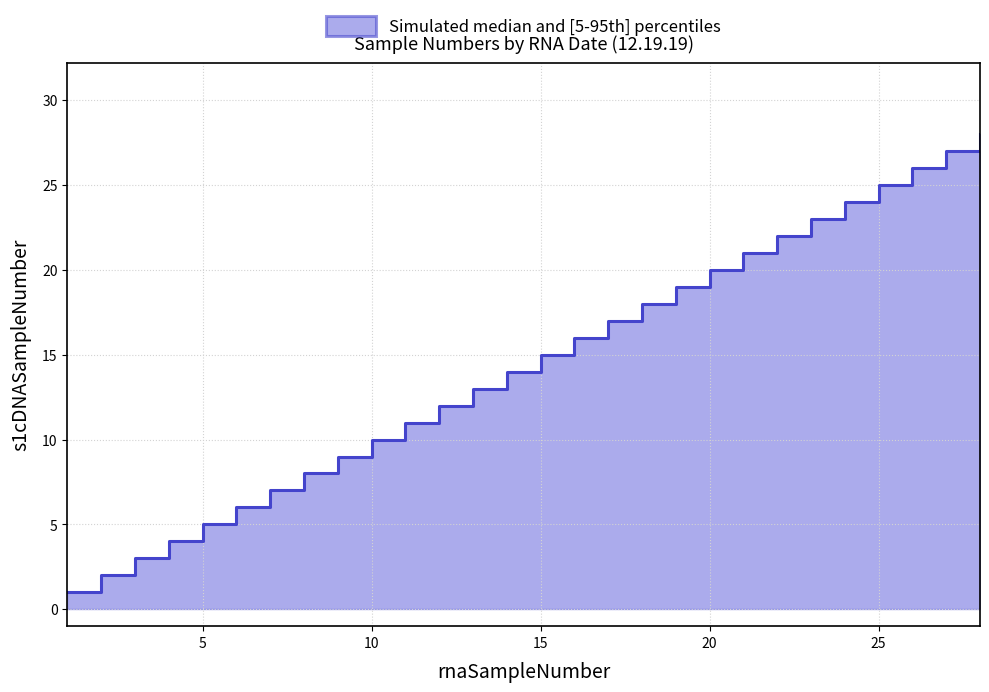

The value at 13 is 18. True or false?

False